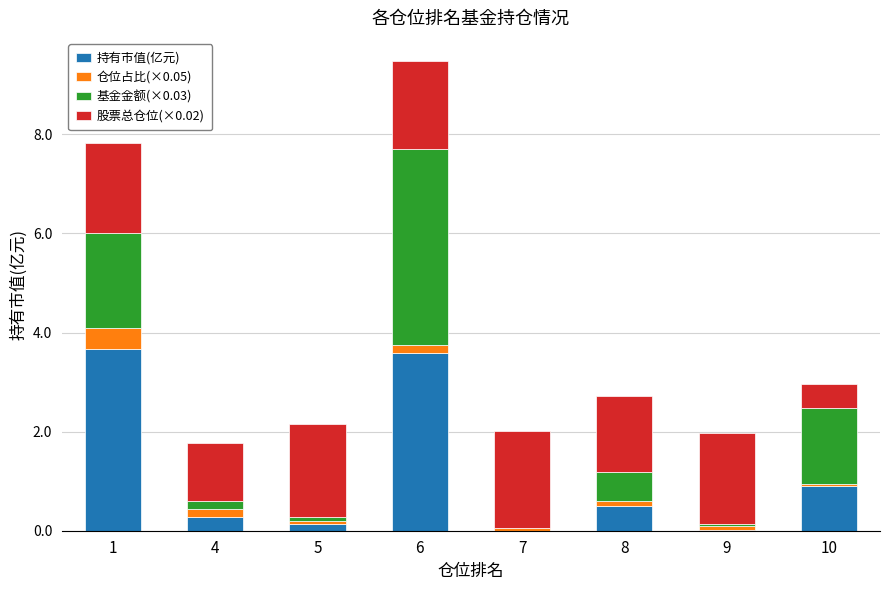

At which category is the sum across all series the highest?

6